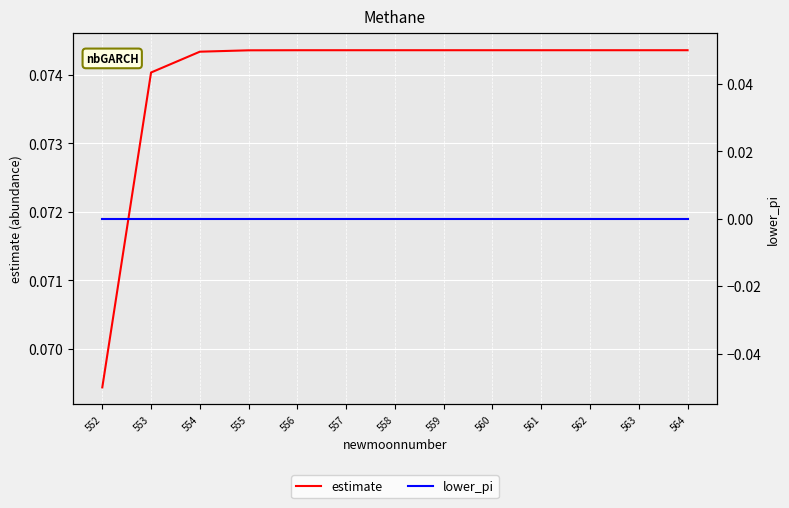

What is the value of the estimate point at the 2nd from the left?

0.1